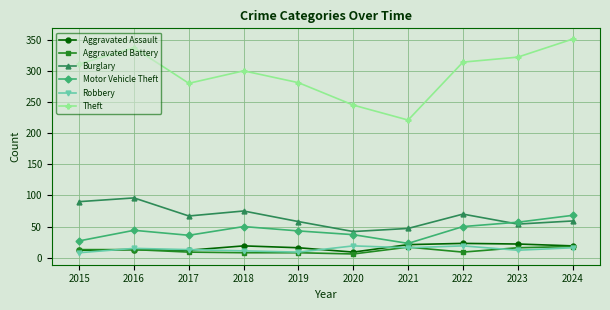

What is the total value across all series at 2023?

483